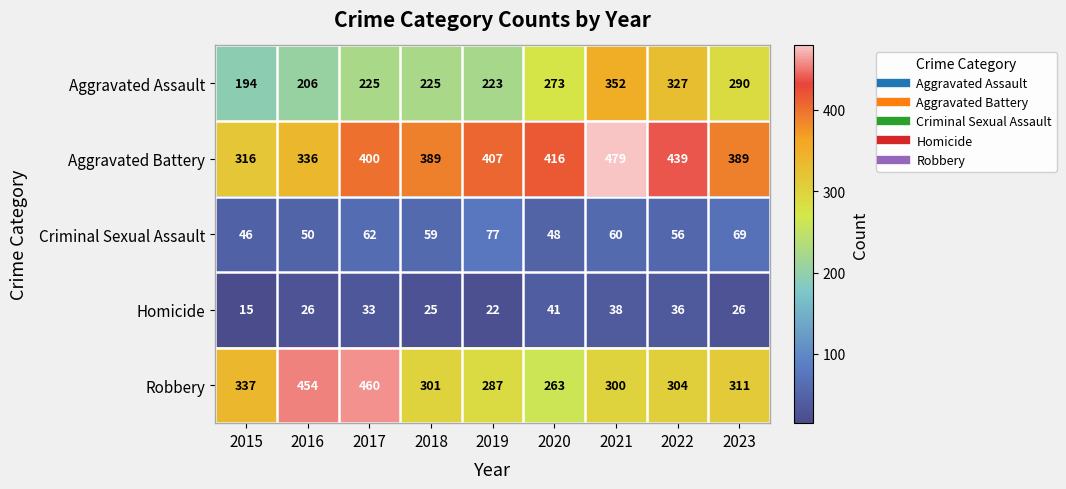

True or false: Aggravated Battery has a value of 389 at 2018.

True